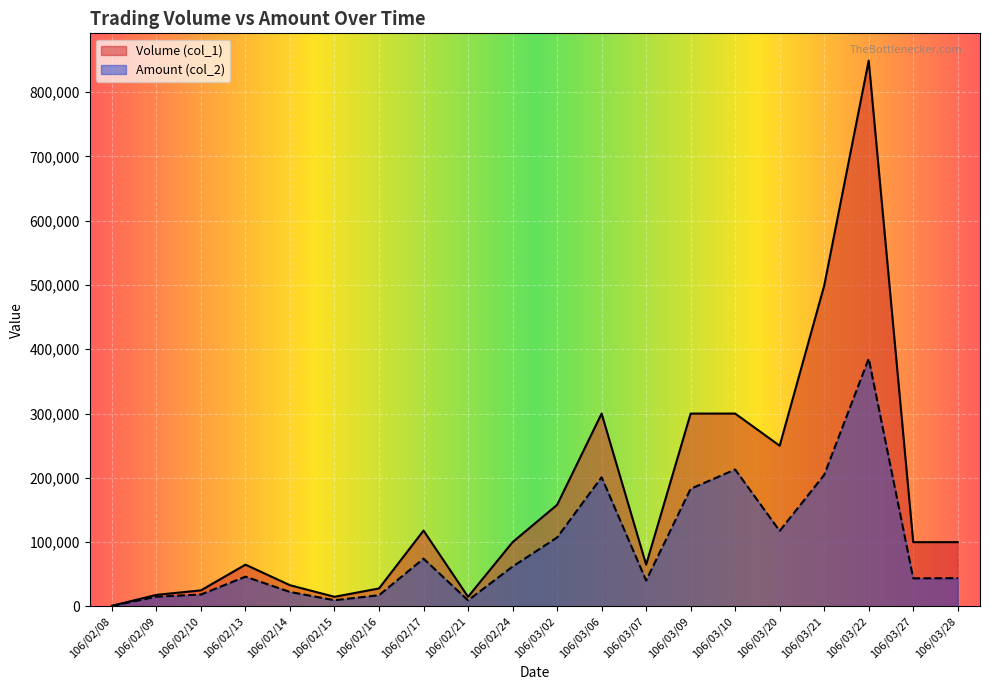

At which category does Amount (col_2) reach its first local peak?

106/02/13